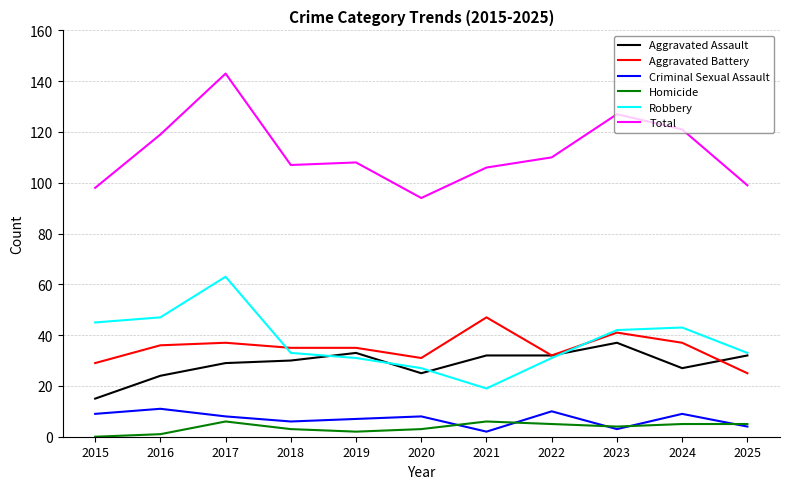

True or false: Homicide and Aggravated Battery cross at least once.

False